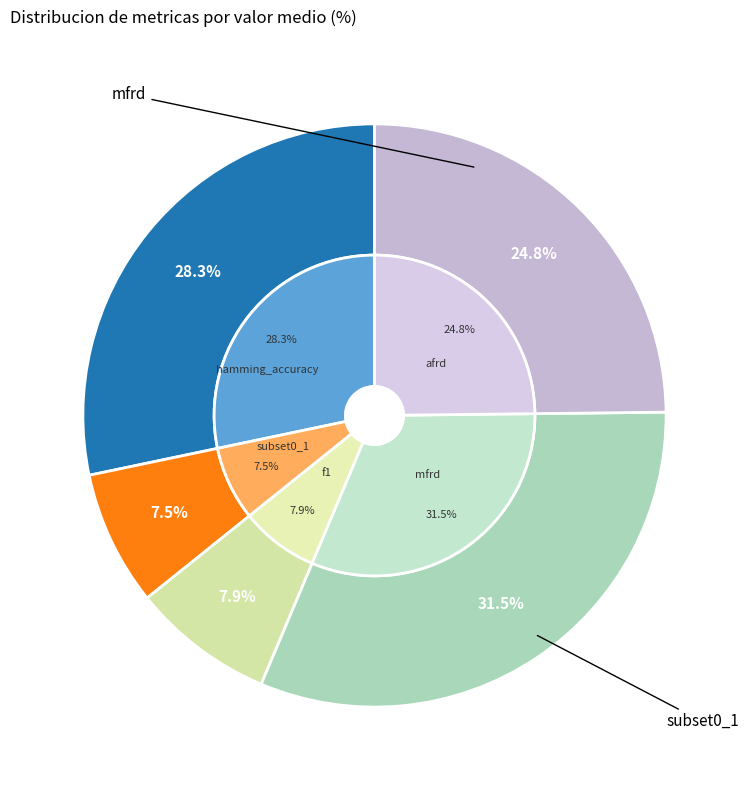

Rank the categories by value from lowest to highest.

subset0_1, f1, afrd, hamming_accuracy, mfrd